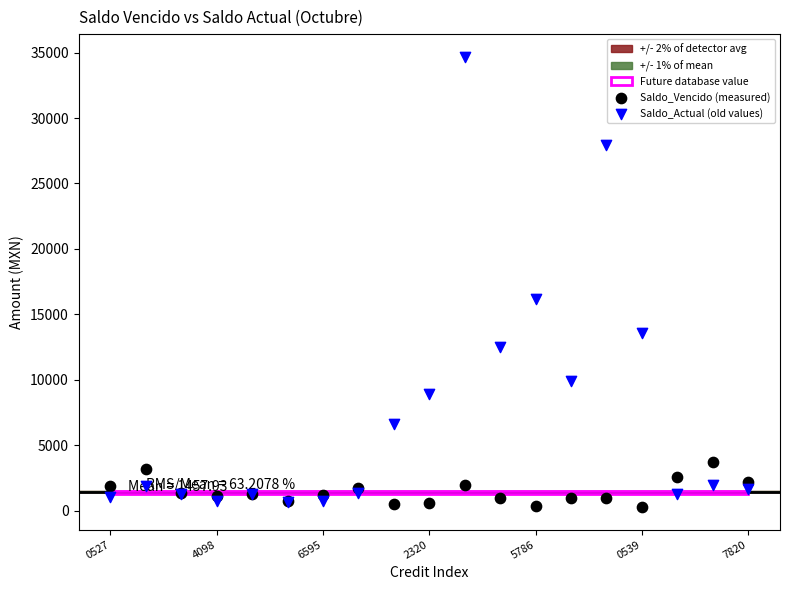

Which series contains the highest Y value?

Saldo_Actual (old values)